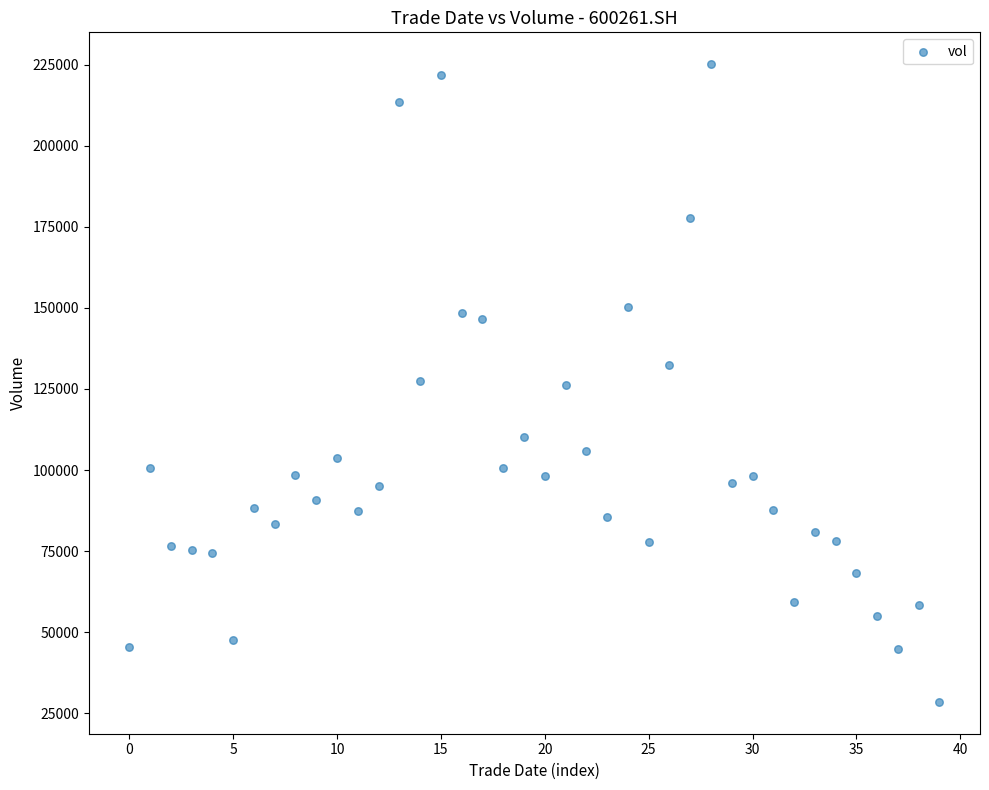

Count the number of points in this scatter plot.

40